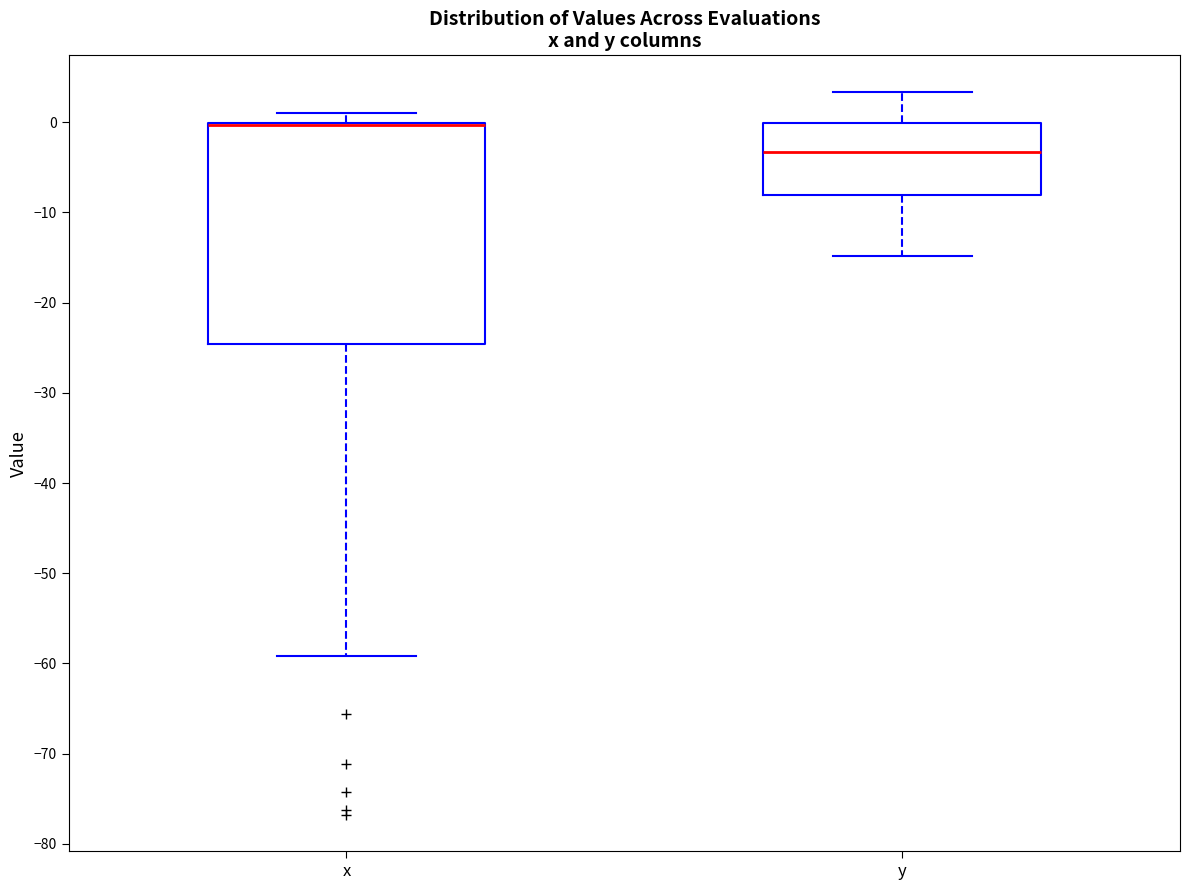

Which box is the tallest, from its lower edge to its upper edge?

x